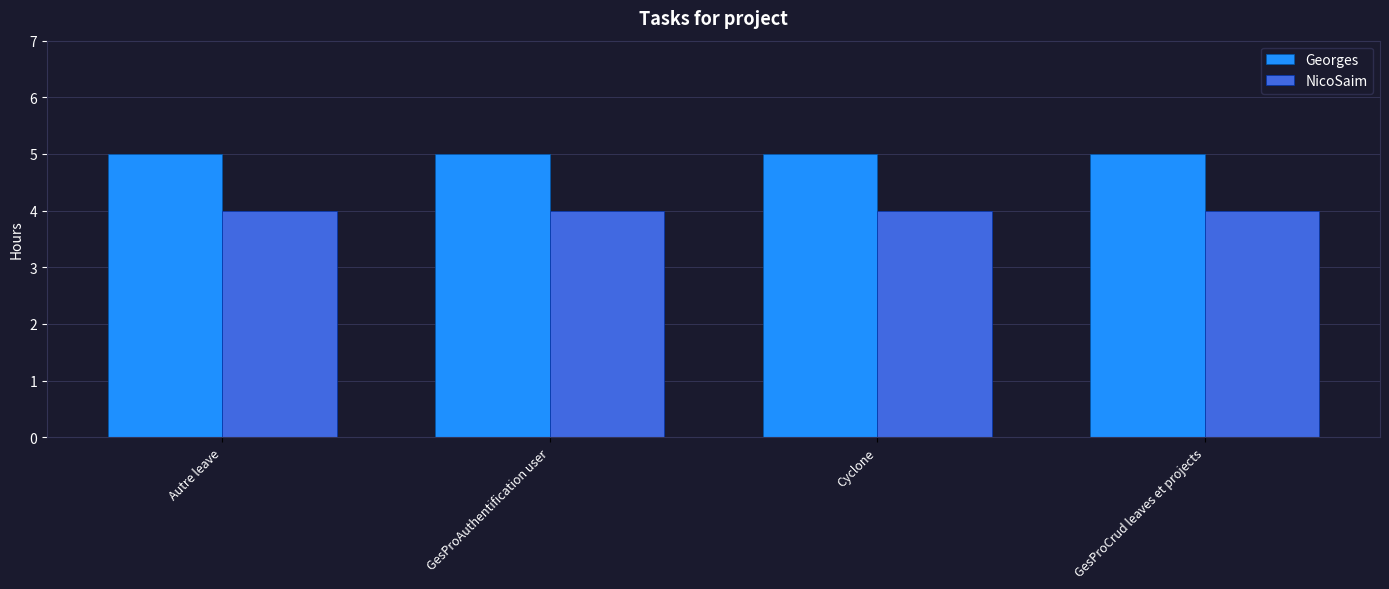

The value of Georges at GesProCrud leaves et projects is 5. True or false?

True